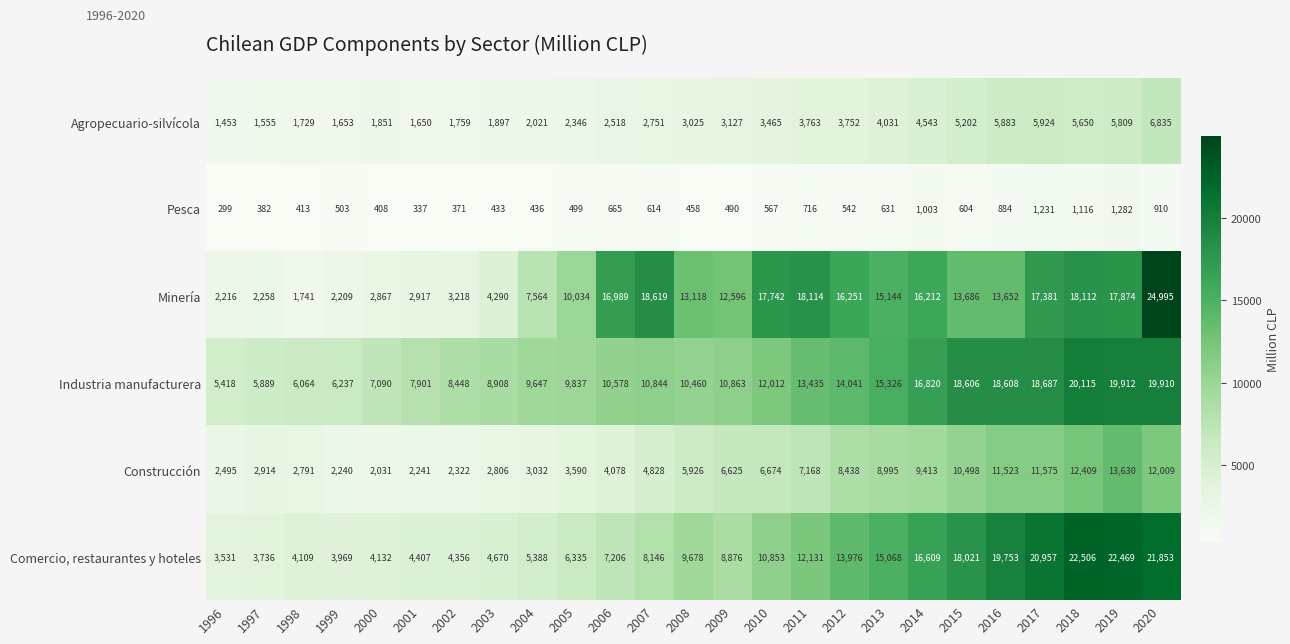

List the labels in order of Comercio, restaurantes y hoteles value, largest first.

2018, 2019, 2020, 2017, 2016, 2015, 2014, 2013, 2012, 2011, 2010, 2008, 2009, 2007, 2006, 2005, 2004, 2003, 2001, 2002, 2000, 1998, 1999, 1997, 1996